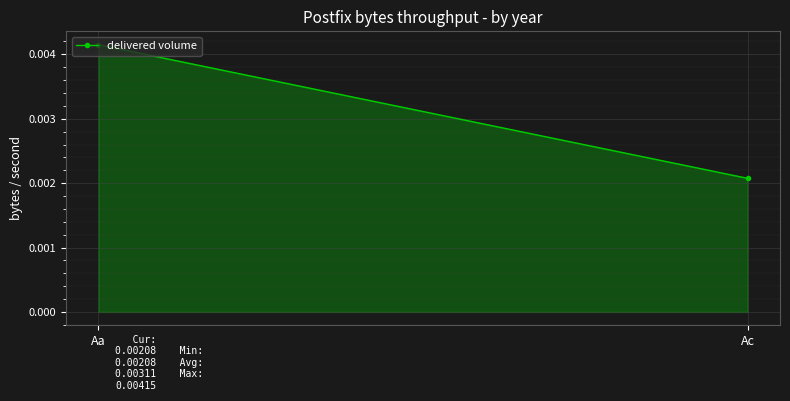

How many distinct data groups are displayed?

1